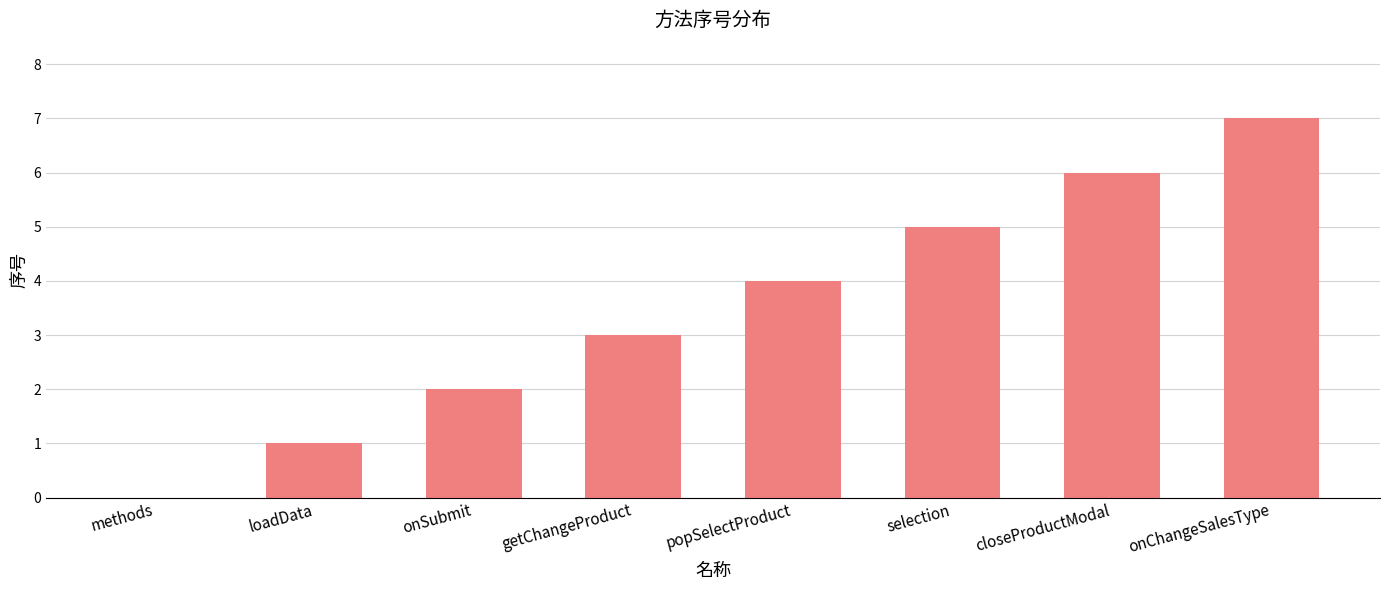

Between loadData and selection, which is larger?

selection